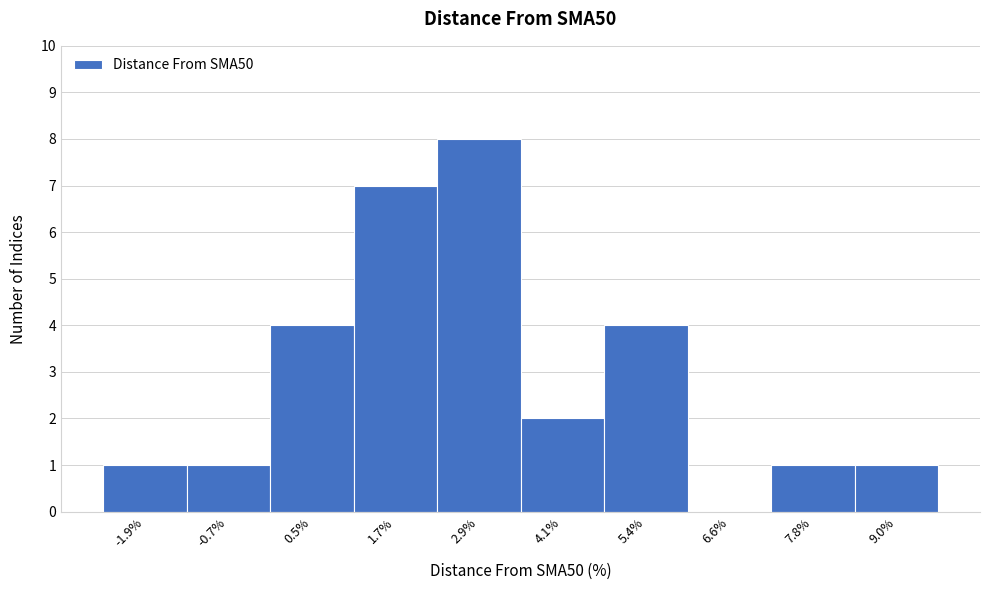

Reading right to left, transcribe all the data shown in this chart.

9.0%=1	7.8%=1	6.6%=0	5.4%=4	4.1%=2	2.9%=8	1.7%=7	0.5%=4	-0.7%=1	-1.9%=1